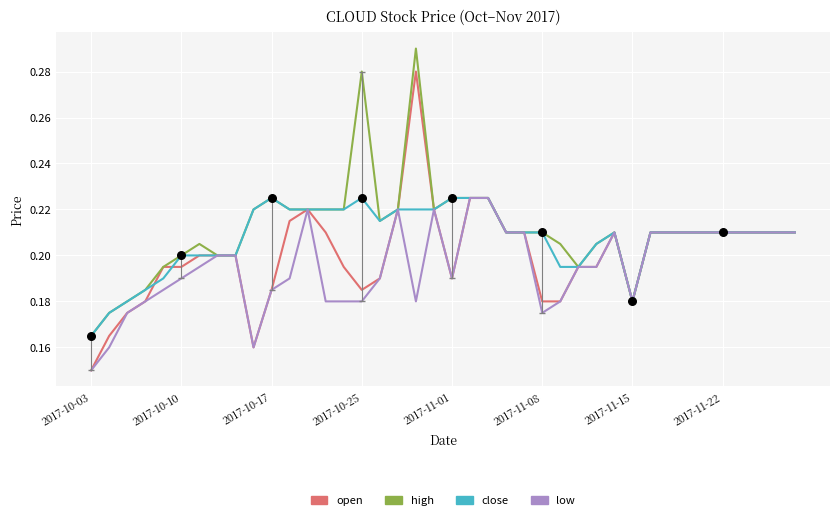

Which series has the largest range (max minus min)?

open